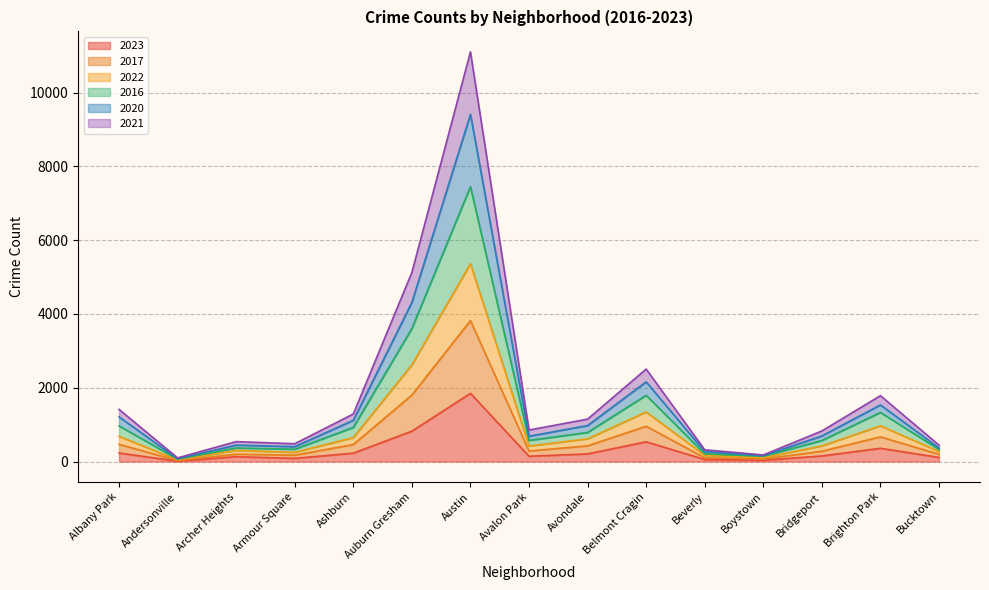

At which label does 2023 reach its peak?

Austin